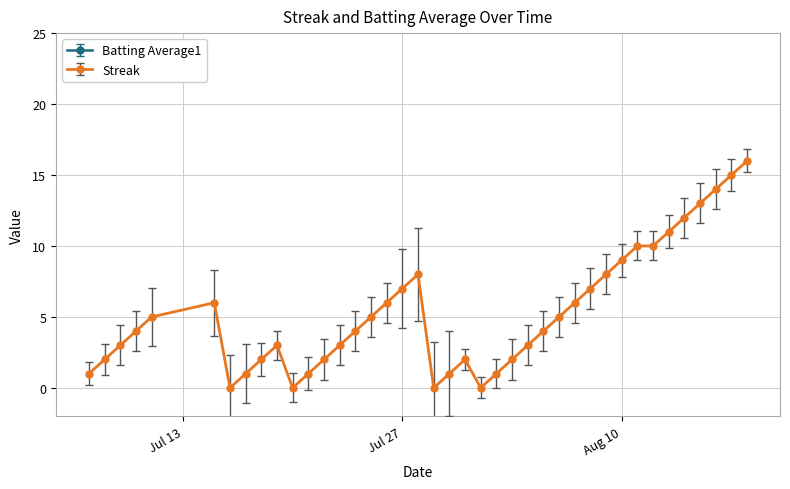

The Streak series shows 4.0 at 2010-07-24. True or false?

True